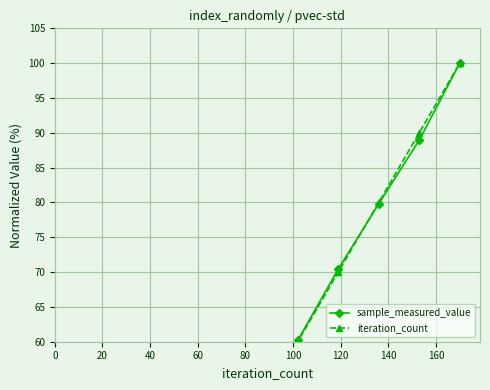

Is the value of sample_measured_value at 40 greater than the value of iteration_count at 140?

No